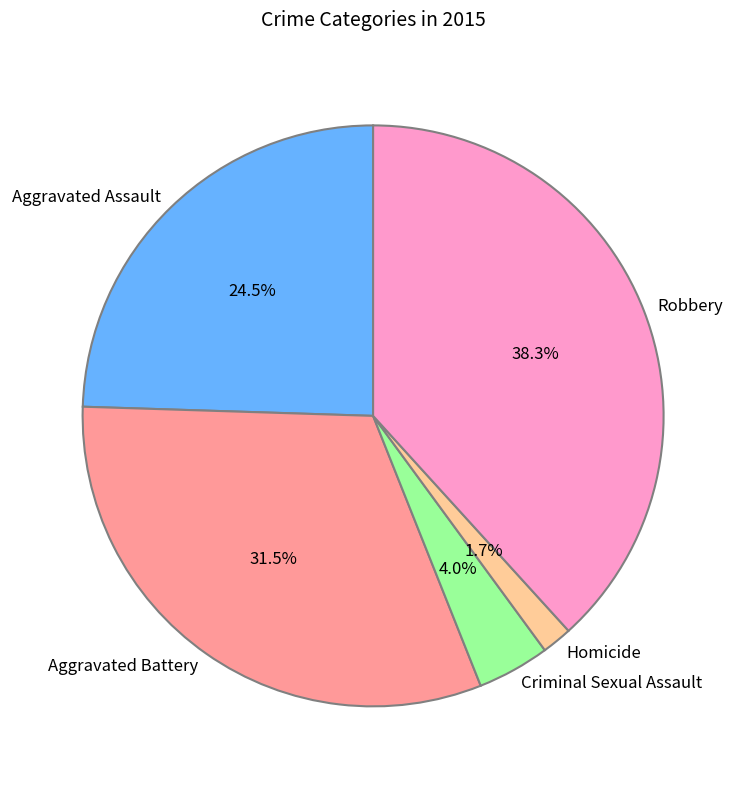

Which has a higher value, Aggravated Assault or Robbery?

Robbery